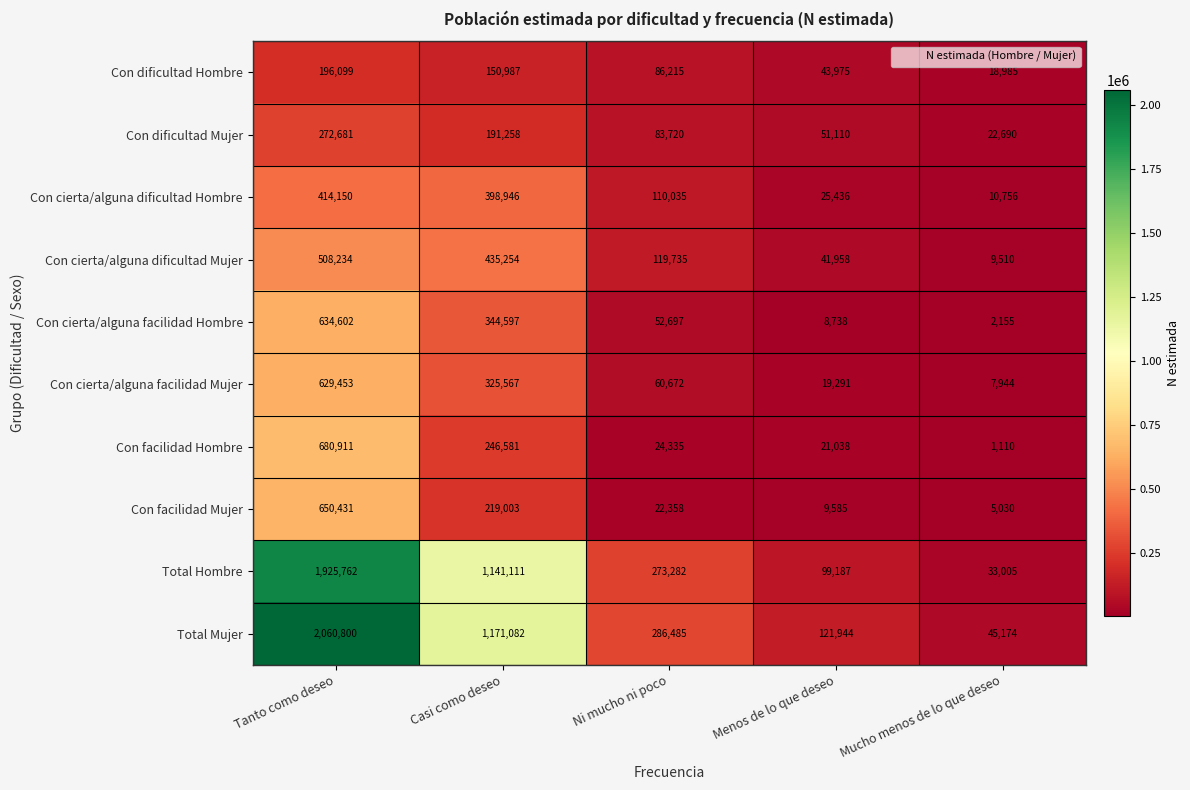

At which category is the sum across all series the highest?

Tanto como deseo